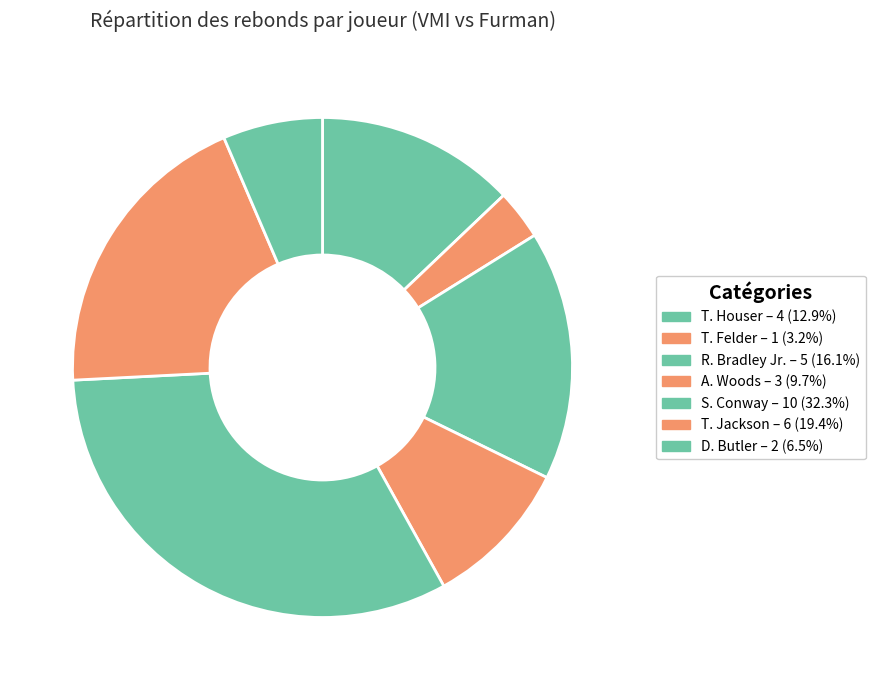

Is there any slice that represents more than half of the pie?

No